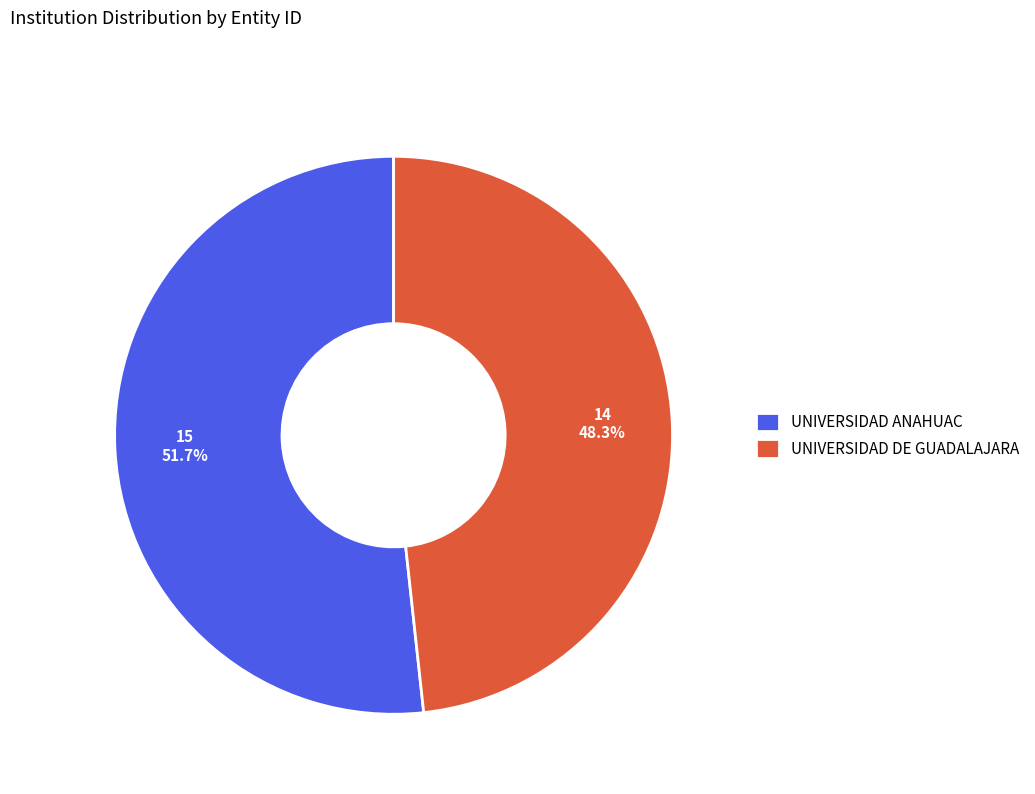

Rank the categories by value from highest to lowest.

UNIVERSIDAD ANAHUAC, UNIVERSIDAD DE GUADALAJARA